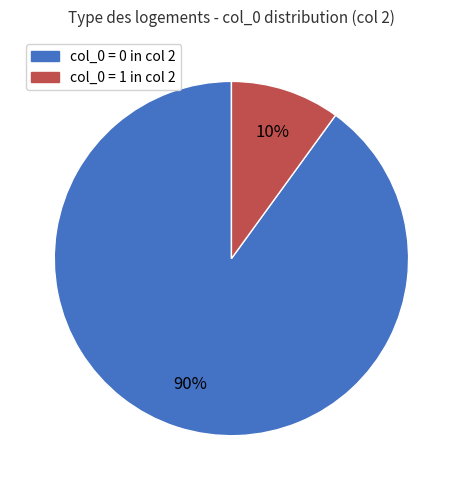

To the nearest percent, what is the difference between the largest and smallest slice percentages?

80%